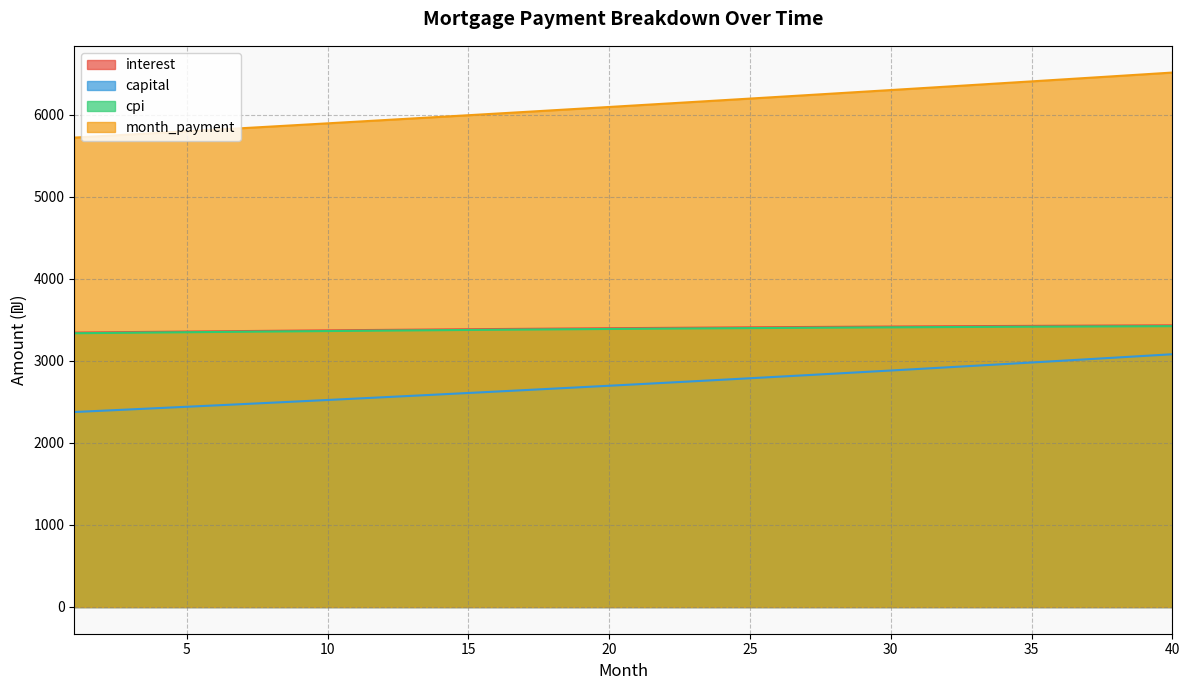

Reading left to right, list all the values displayed in this chart.

interest: 1=3344.4	2=3347.6	3=3350.8	4=3353.9	5=3357.0	6=3360.0	7=3363.0	8=3365.9	9=3368.8	10=3371.7	11=3374.5	12=3377.2	13=3379.9	14=3382.6	15=3385.2	16=3387.8	17=3390.3	18=3392.7	19=3395.2	20=3397.5	21=3399.8	22=3402.1	23=3404.3	24=3406.4	25=3408.5	26=3410.5	27=3412.5	28=3414.4	29=3416.3	30=3418.1	31=3419.9	32=3421.6	33=3423.2	34=3424.8	35=3426.3	36=3427.8	37=3429.2	38=3430.5	39=3431.8	40=3433.0
capital: 1=2376.4	2=2392.2	3=2408.2	4=2424.3	5=2440.5	6=2456.8	7=2473.2	8=2489.7	9=2506.3	10=2523.1	11=2539.9	12=2556.9	13=2573.9	14=2591.1	15=2608.4	16=2625.9	17=2643.4	18=2661.1	19=2678.8	20=2696.7	21=2714.7	22=2732.8	23=2751.1	24=2769.5	25=2788.0	26=2806.6	27=2825.3	28=2844.2	29=2863.2	30=2882.3	31=2901.5	32=2920.9	33=2940.4	34=2960.1	35=2979.8	36=2999.7	37=3019.8	38=3039.9	39=3060.2	40=3080.7
cpi: 1=3336.5	2=3339.7	3=3342.8	4=3345.8	5=3348.9	6=3351.8	7=3354.8	8=3357.6	9=3360.5	10=3363.3	11=3366.0	12=3368.7	13=3371.4	14=3374.0	15=3376.5	16=3379.0	17=3381.5	18=3383.9	19=3386.2	20=3388.5	21=3390.8	22=3393.0	23=3395.1	24=3397.2	25=3399.2	26=3401.2	27=3403.1	28=3405.0	29=3406.8	30=3408.5	31=3410.2	32=3411.8	33=3413.4	34=3414.9	35=3416.4	36=3417.8	37=3419.1	38=3420.4	39=3421.6	40=3422.7
month_payment: 1=5720.8	2=5739.9	3=5759.0	4=5778.2	5=5797.5	6=5816.8	7=5836.2	8=5855.6	9=5875.2	10=5894.8	11=5914.4	12=5934.1	13=5953.9	14=5973.7	15=5993.6	16=6013.6	17=6033.7	18=6053.8	19=6074.0	20=6094.2	21=6114.5	22=6134.9	23=6155.4	24=6175.9	25=6196.5	26=6217.1	27=6237.8	28=6258.6	29=6279.5	30=6300.4	31=6321.4	32=6342.5	33=6363.6	34=6384.9	35=6406.1	36=6427.5	37=6448.9	38=6470.4	39=6492.0	40=6513.6